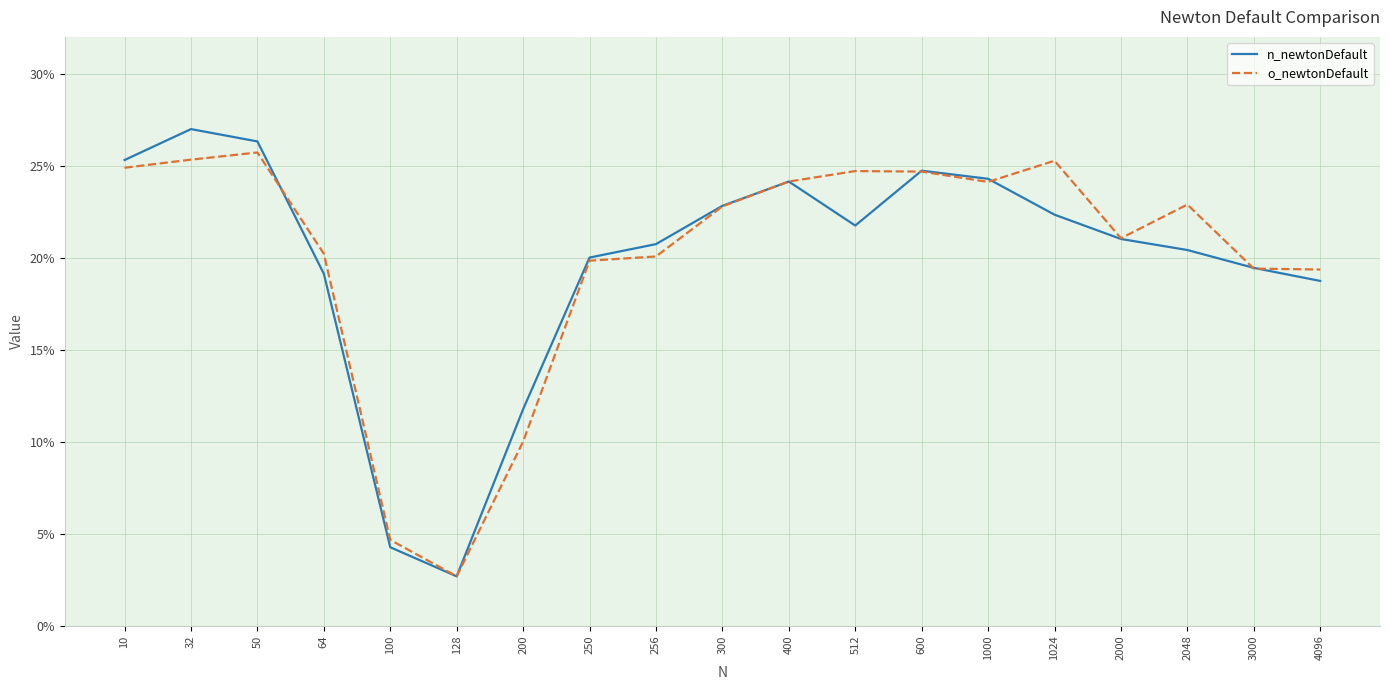

Does the chart have visible grid lines?

Yes